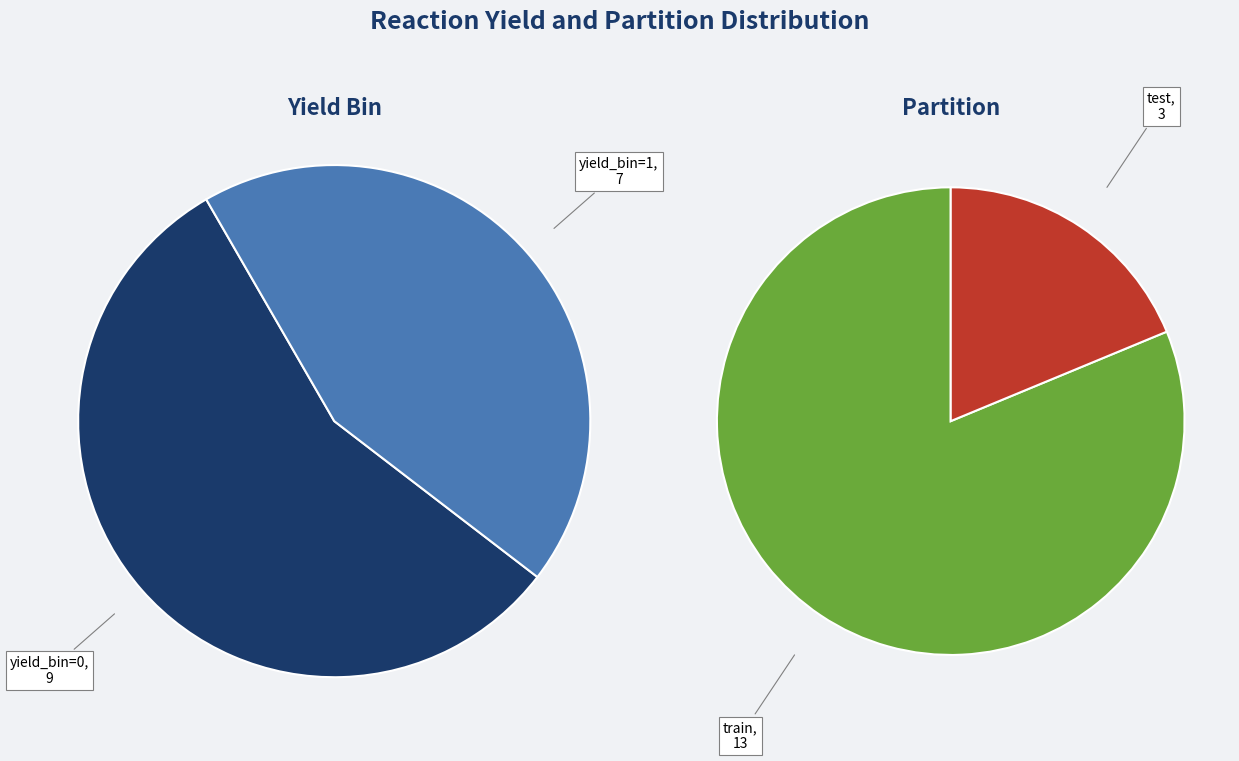

What is the ratio of the value at yield_bin=1 to the value at yield_bin=0?

0.8